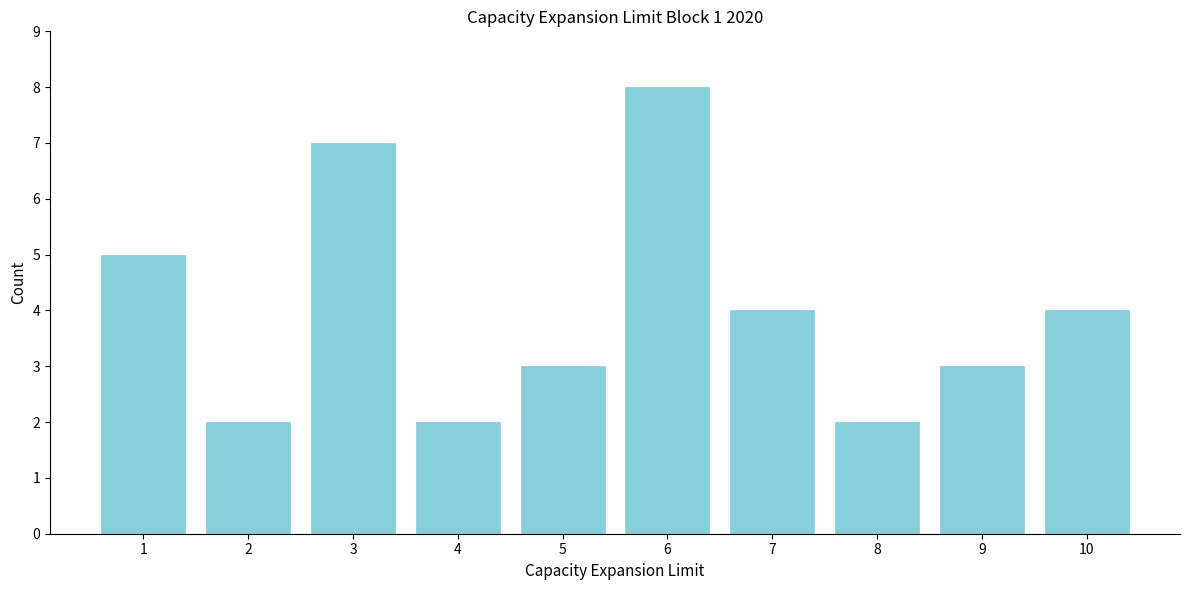

Reading left to right, list all the values displayed in this chart.

1=5	2=2	3=7	4=2	5=3	6=8	7=4	8=2	9=3	10=4